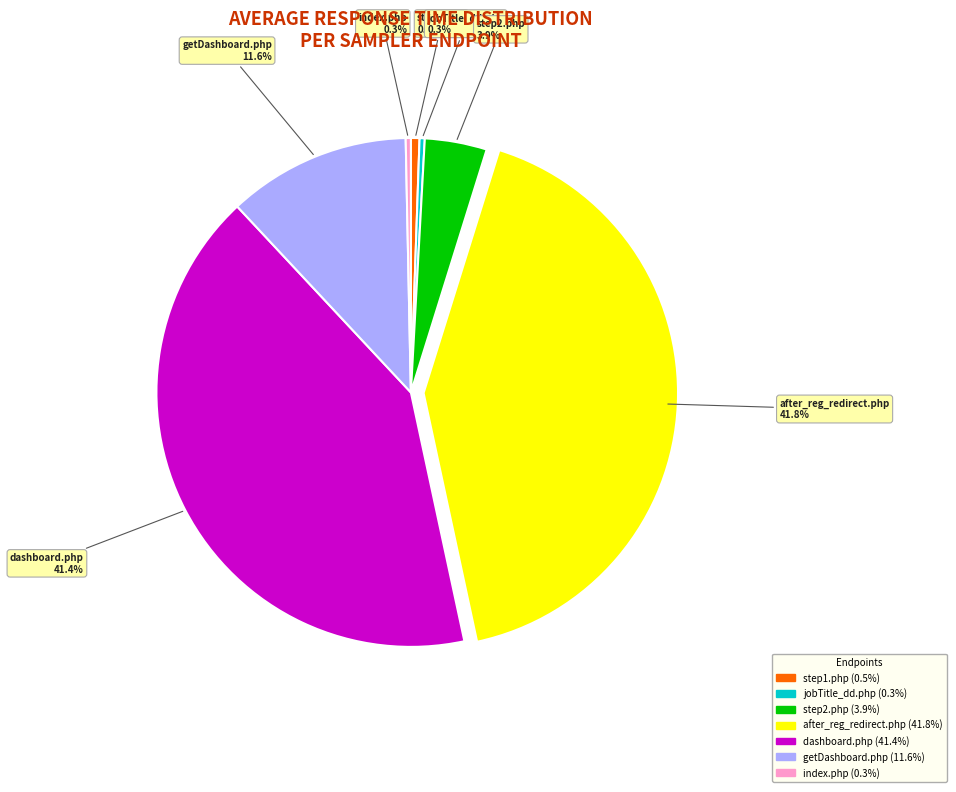

Is there a majority slice in this chart?

No